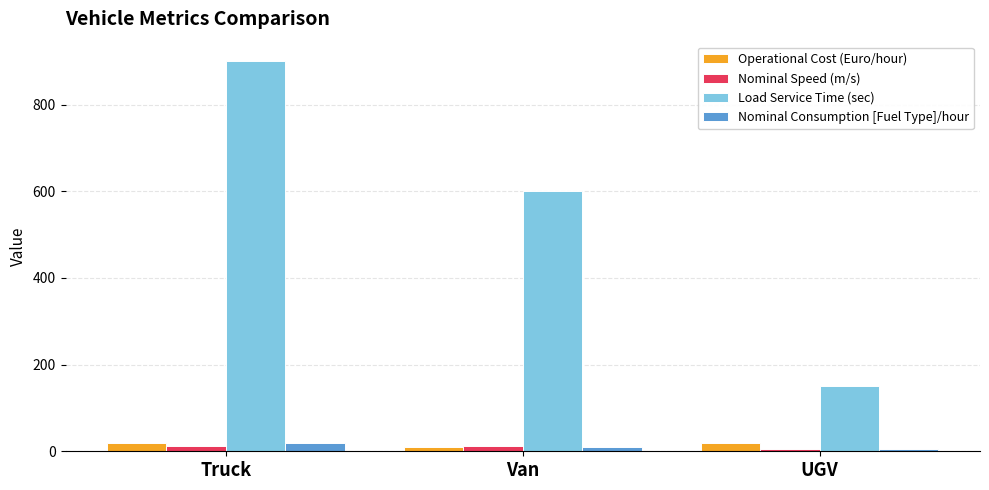

Which category has the highest value across all series?

Truck